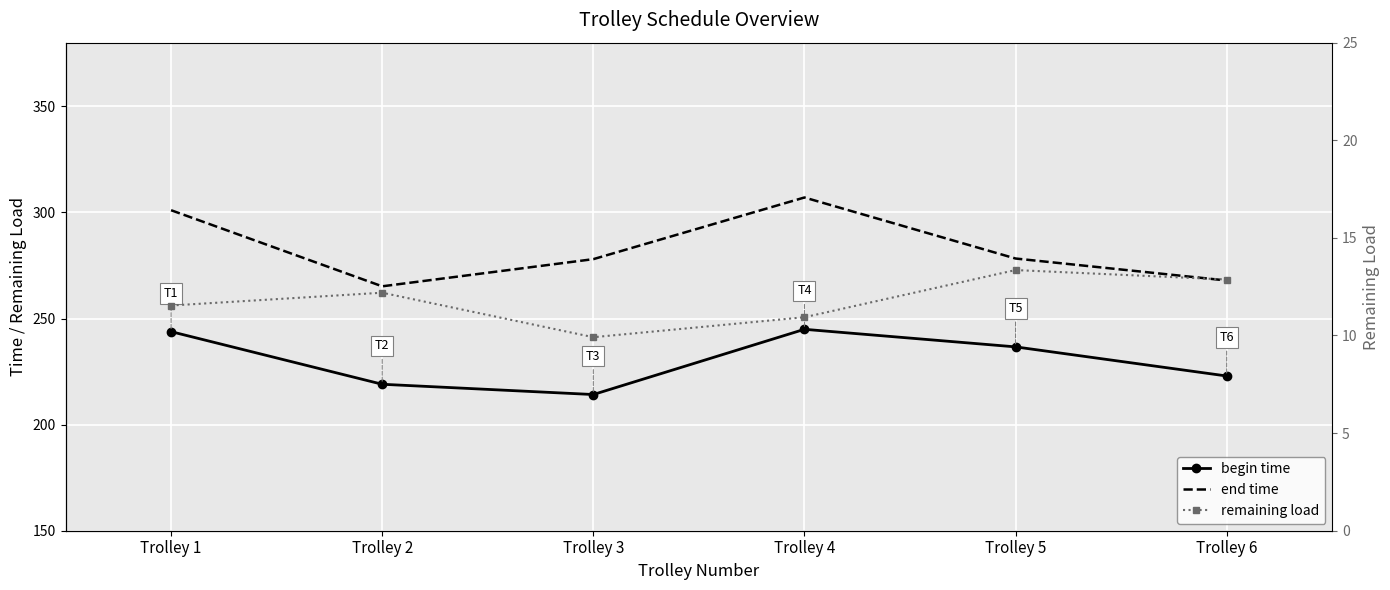

How many interior local valleys does the remaining load series have?

1